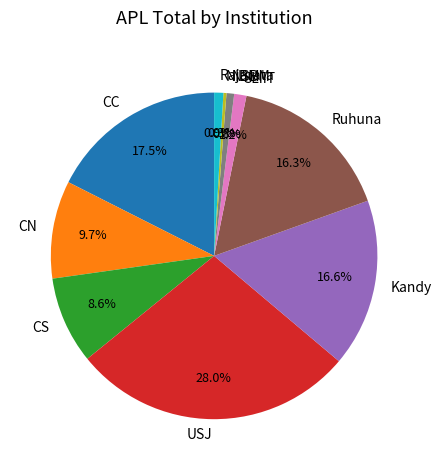

How many slices are in this pie chart?

10